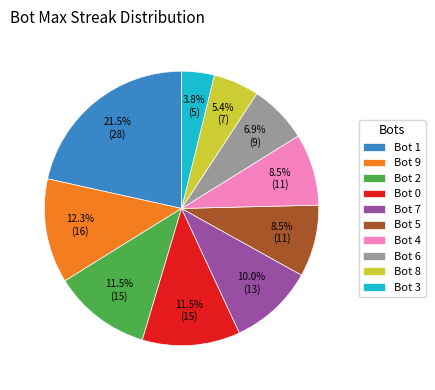

To the nearest percent, what is the difference between the Bot 3 and Bot 4 slice percentages?

5%